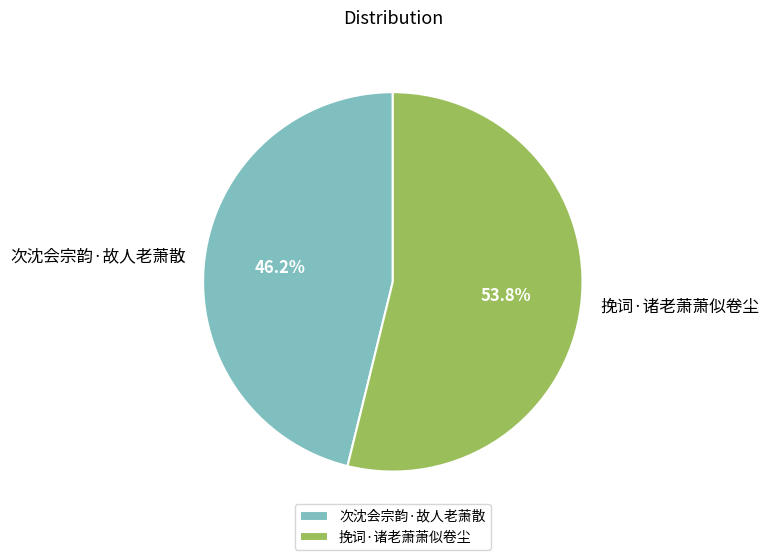

Which has a higher value, 挽词·诸老萧萧似卷尘 or 次沈会宗韵·故人老萧散?

挽词·诸老萧萧似卷尘